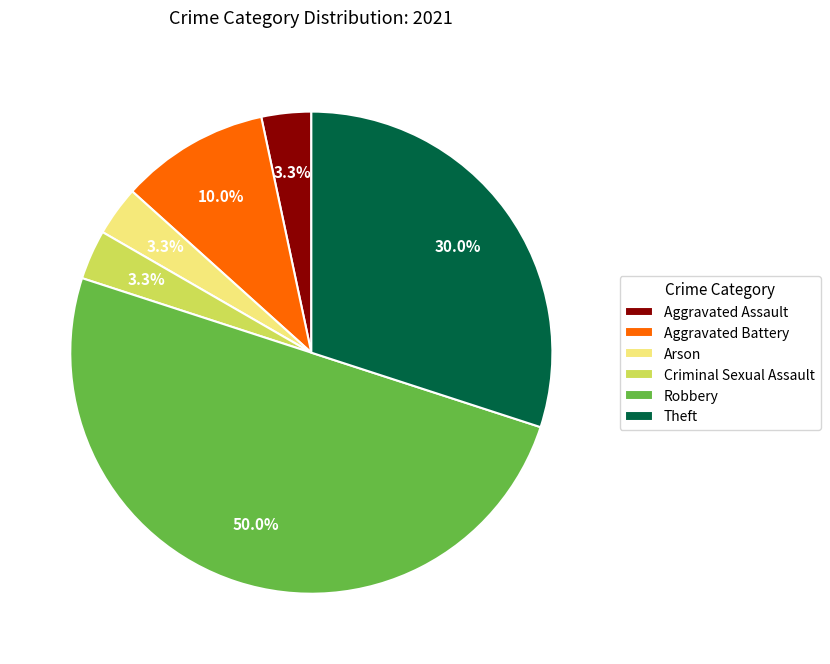

How many segments does this pie chart have?

6